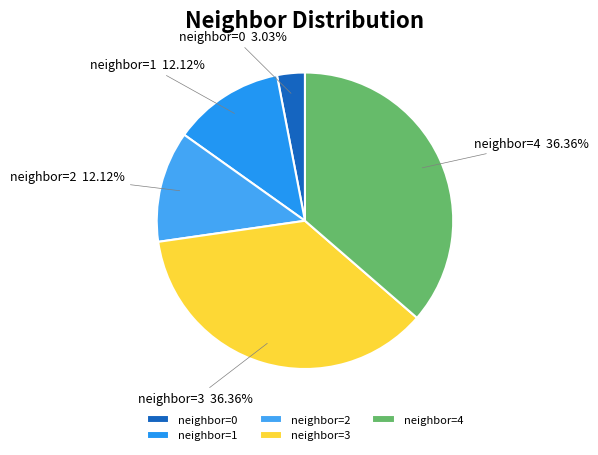

Does neighbor=3 represent more than half of the total?

No